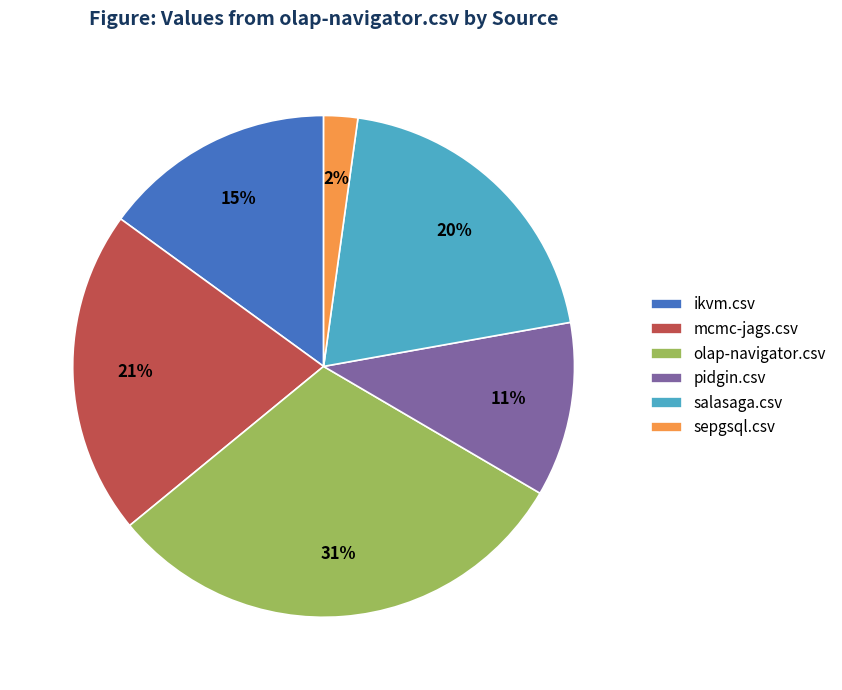

What is the smallest slice in the pie chart?

sepgsql.csv